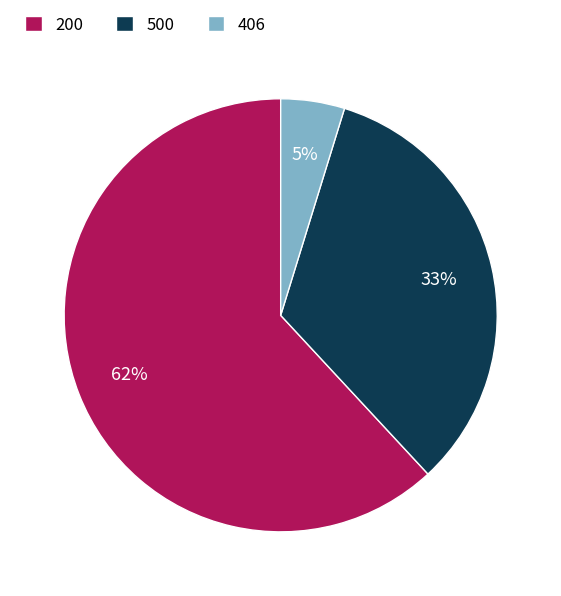

Between 406 and 200, which is larger?

200